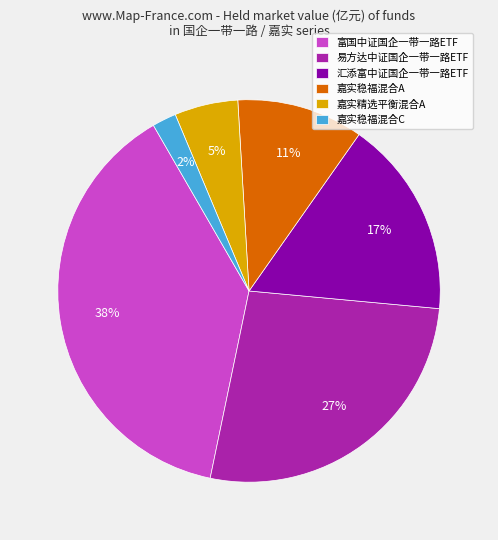

Does 富国中证国企一带一路ETF account for over 50% of the chart?

No